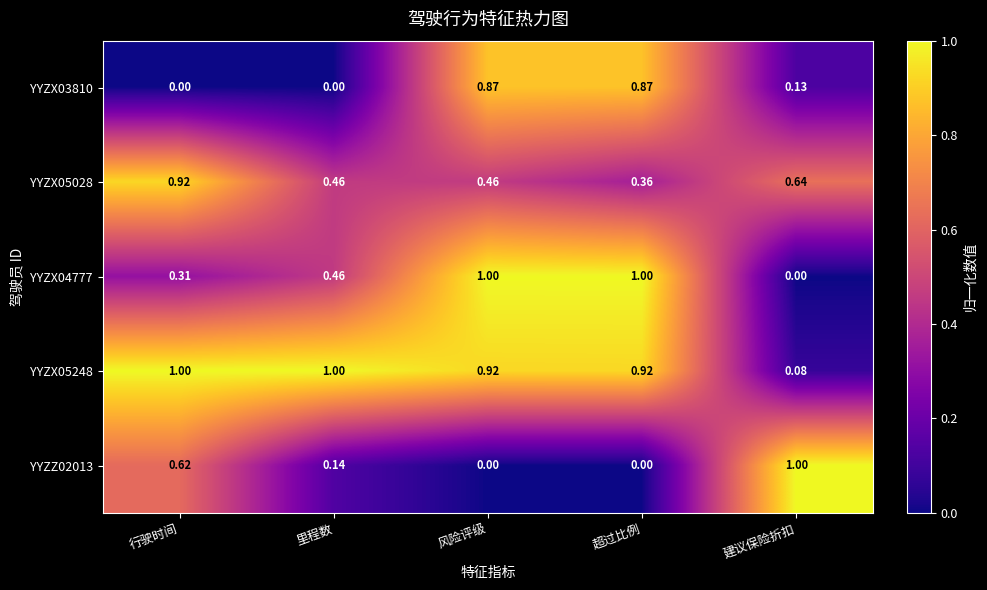

Where is YYZX05028 nearest to the value 0?

超过比例